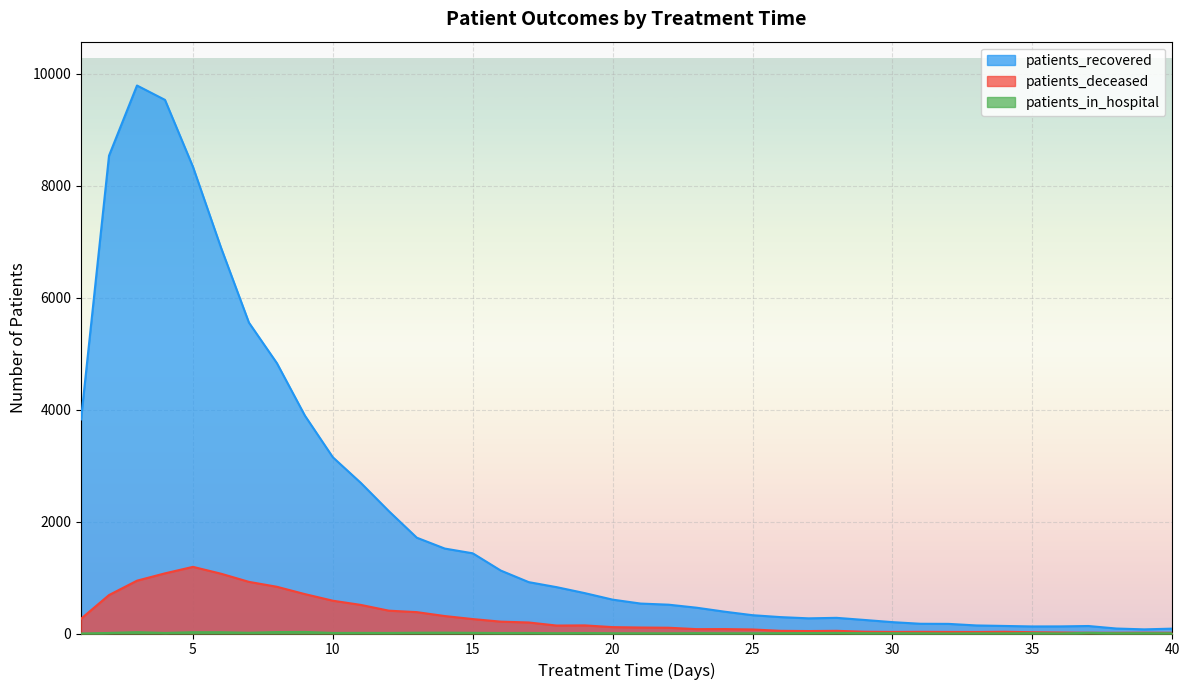

At which category is the sum across all series the highest?

3